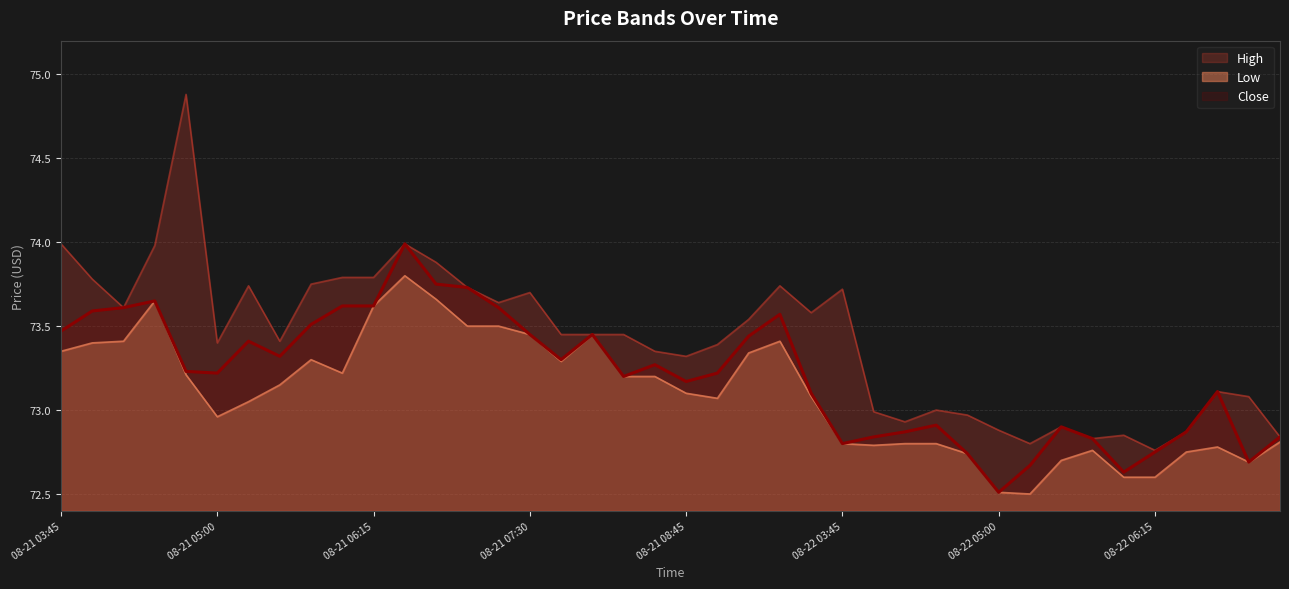

What is the spread (max minus min) of values at 08-21 07:00?

0.2